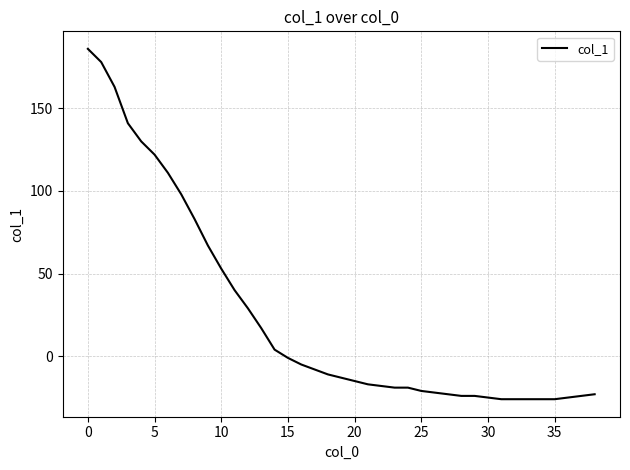

What is the maximum value shown in the chart?

186